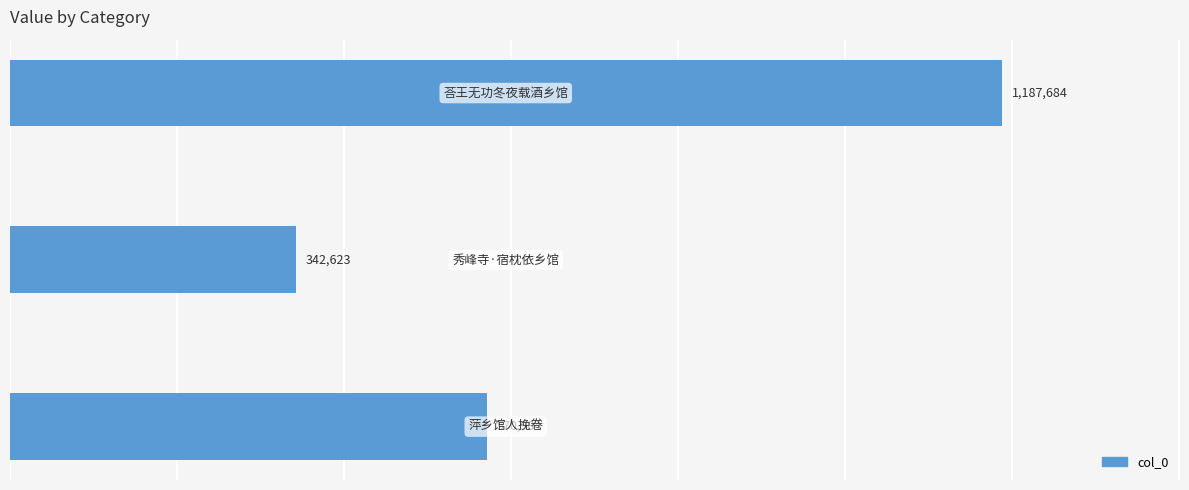

What is the difference between the maximum and minimum values?

845061